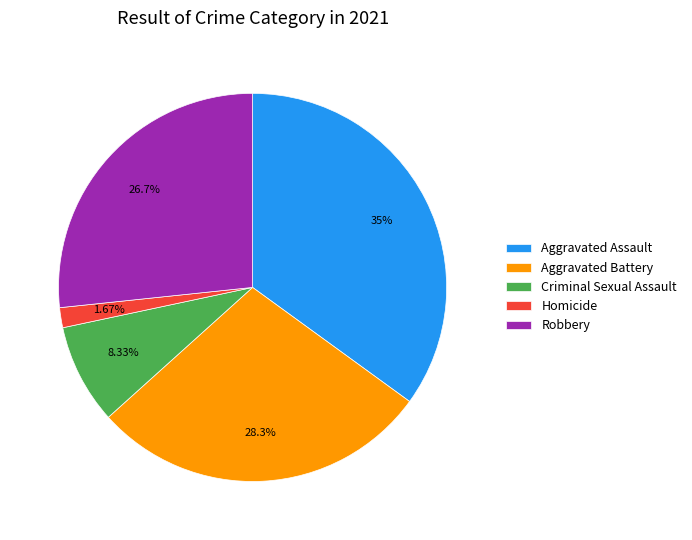

Does Robbery represent more than half of the total?

No